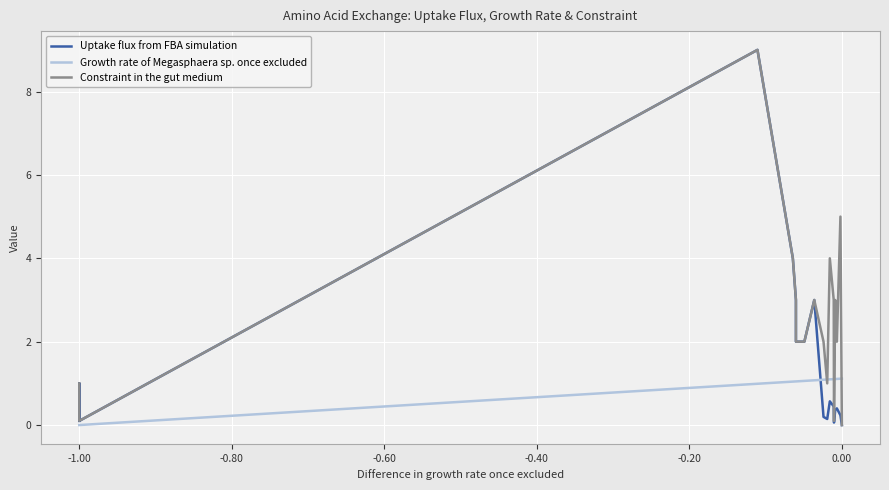

Which series has the largest range (max minus min)?

Uptake flux from FBA simulation